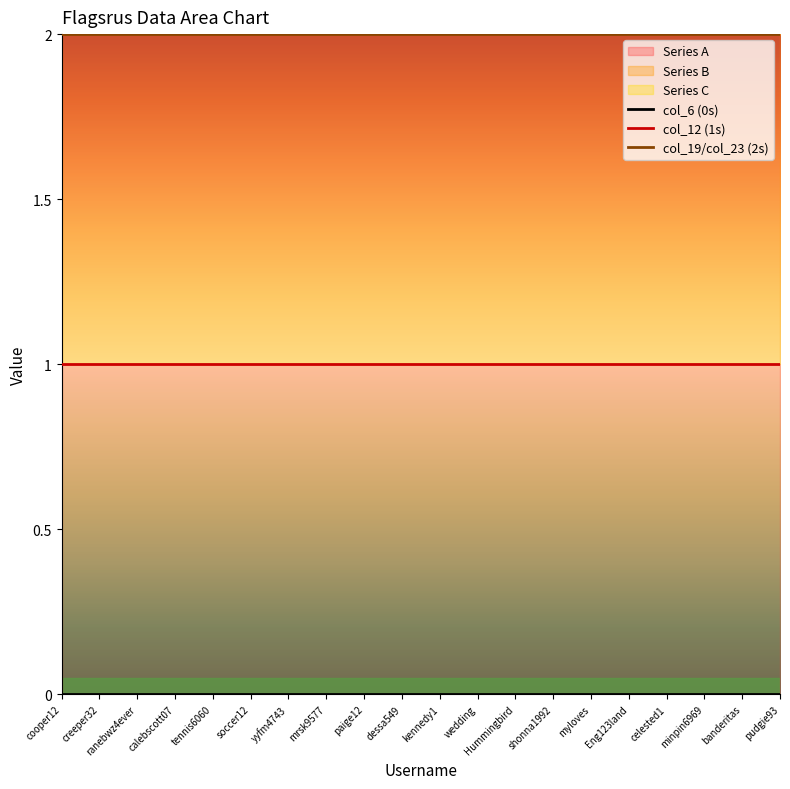

True or false: col_19/col_23 (2s) and col_6 (0s) intersect in this chart.

False